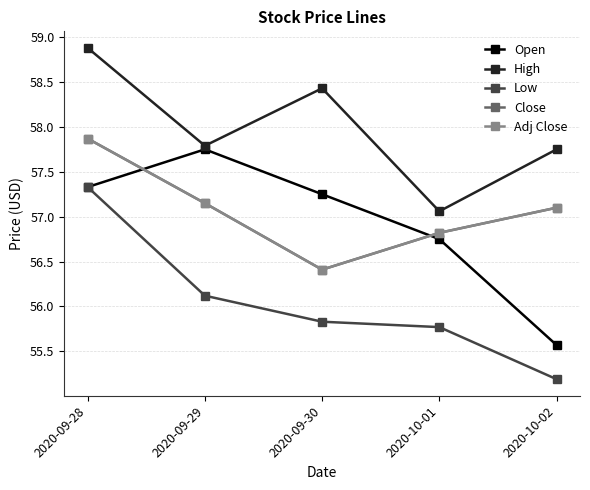

How many lines are shown in the chart?

5